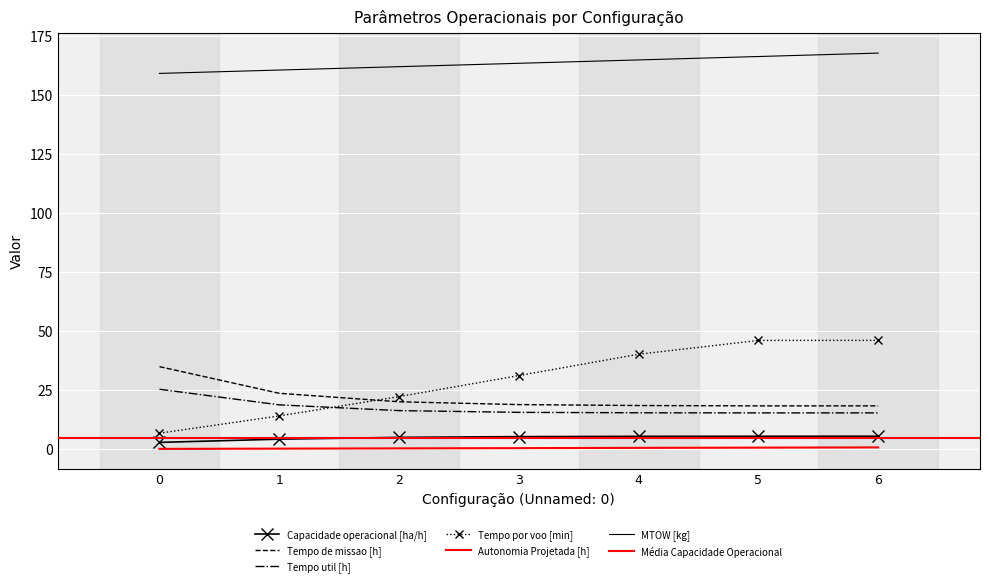

What is the maximum value shown in the chart?

167.7